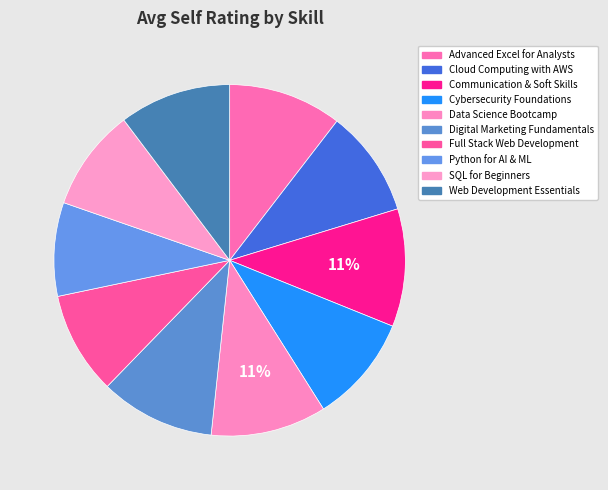

To the nearest percent, what is the average slice percentage?

10%